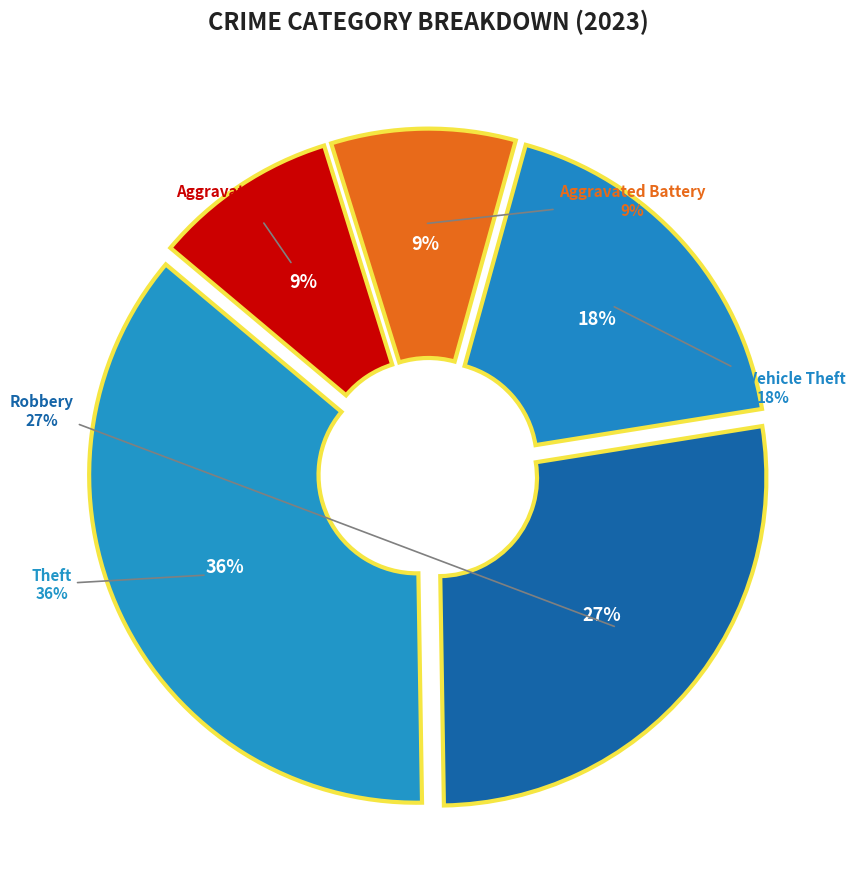

Is Aggravated Assault the majority of the pie?

No